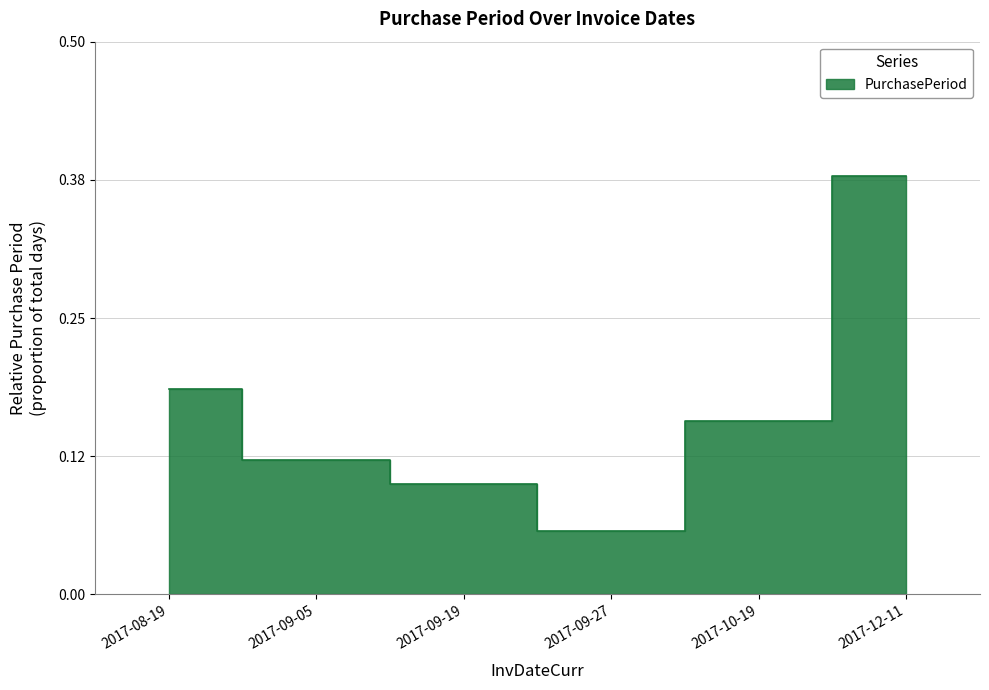

Which label corresponds to the smallest value in the chart?

2017-09-27